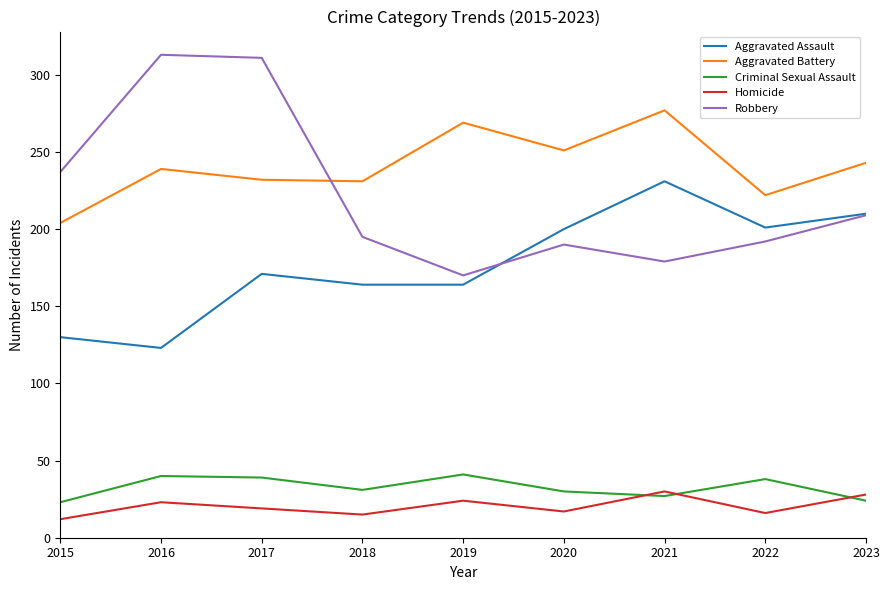

True or false: Aggravated Battery has a value of 269 at 2019.

True